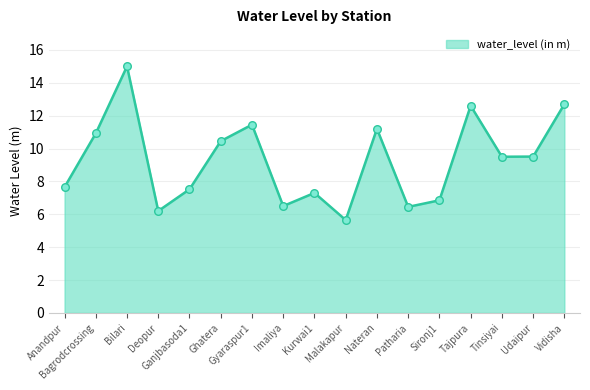

Between Kurwai1 and Malakapur, which is larger?

Kurwai1